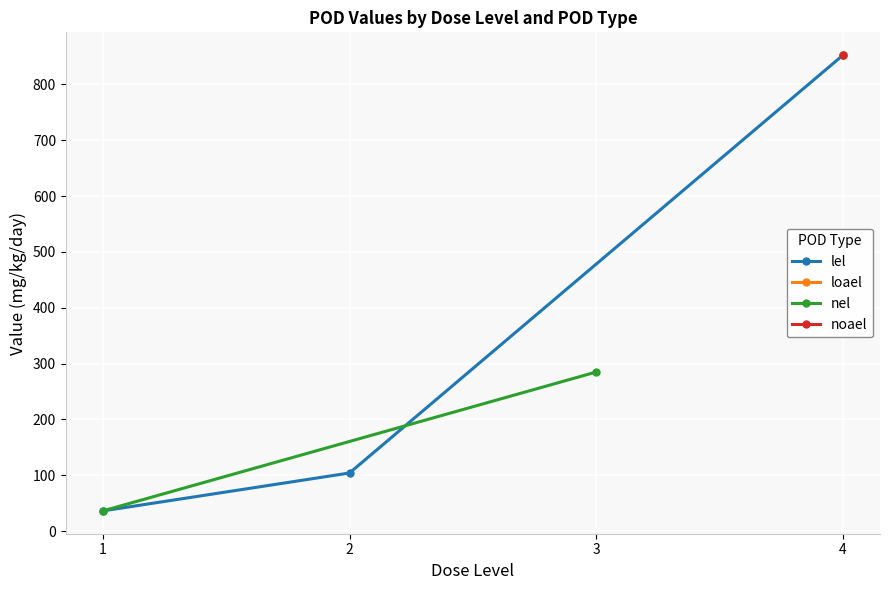

What is the maximum value for lel?

852.6